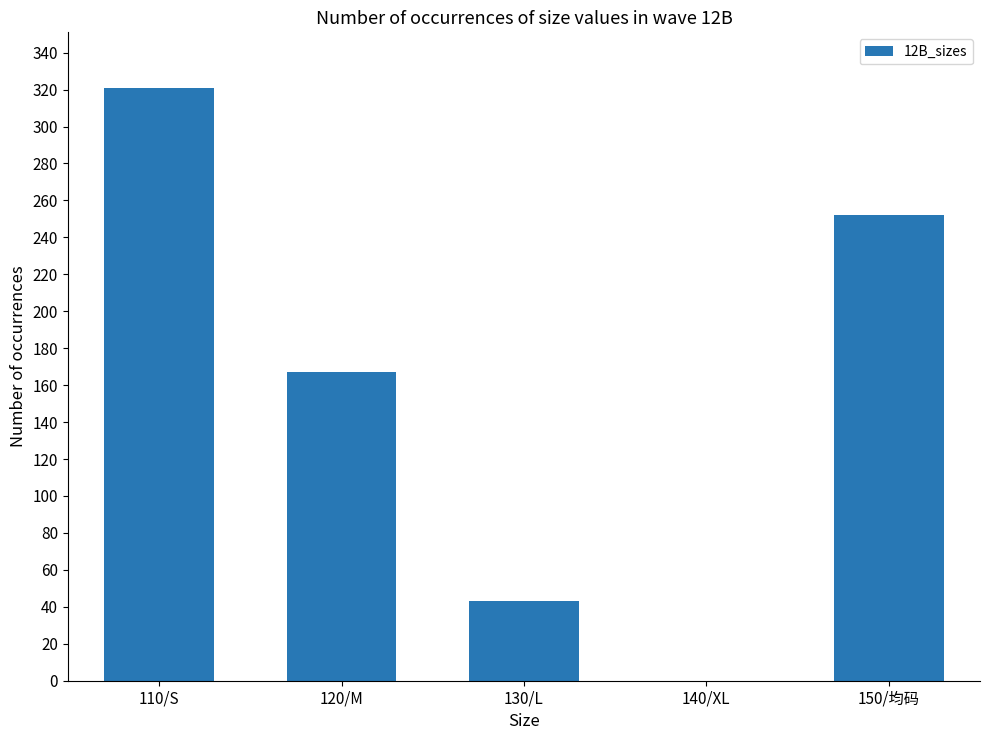

Reading left to right, list all the values displayed in this chart.

110/S=321	120/M=167	130/L=43	140/XL=0	150/均码=252